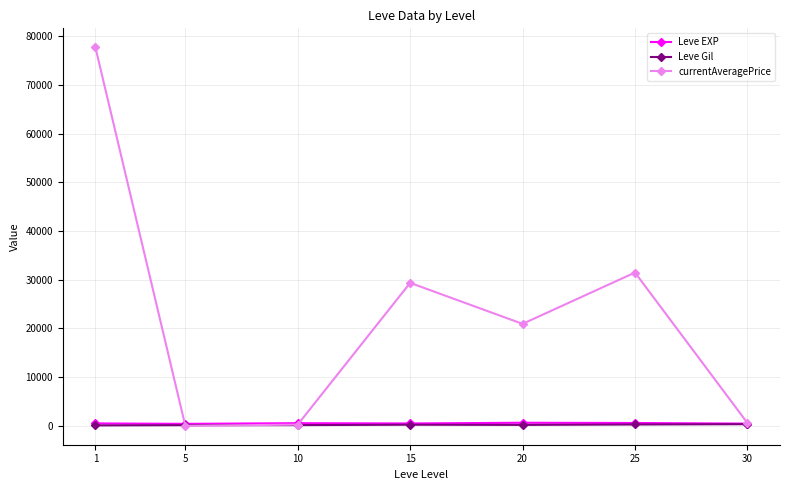

In currentAveragePrice, how many points are lower than both neighbors (excluding endpoints)?

2